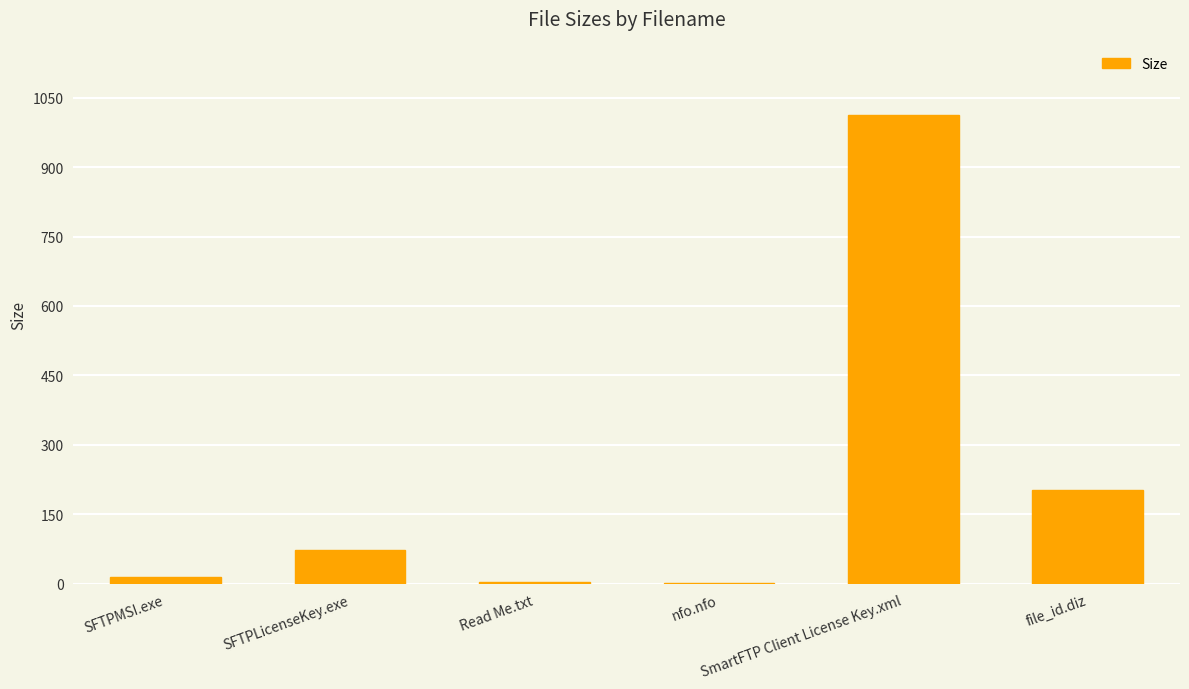

At which label does the data first exceed 72?

SFTPLicenseKey.exe